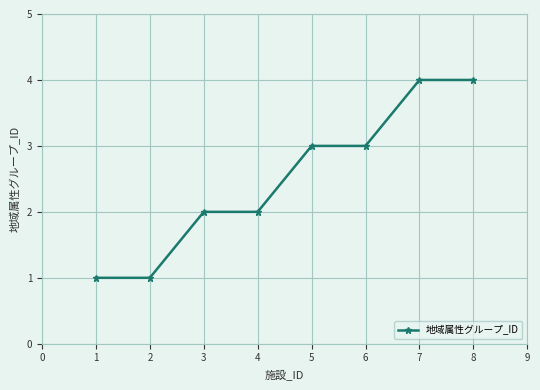

How many values are between 2 and 4?

6